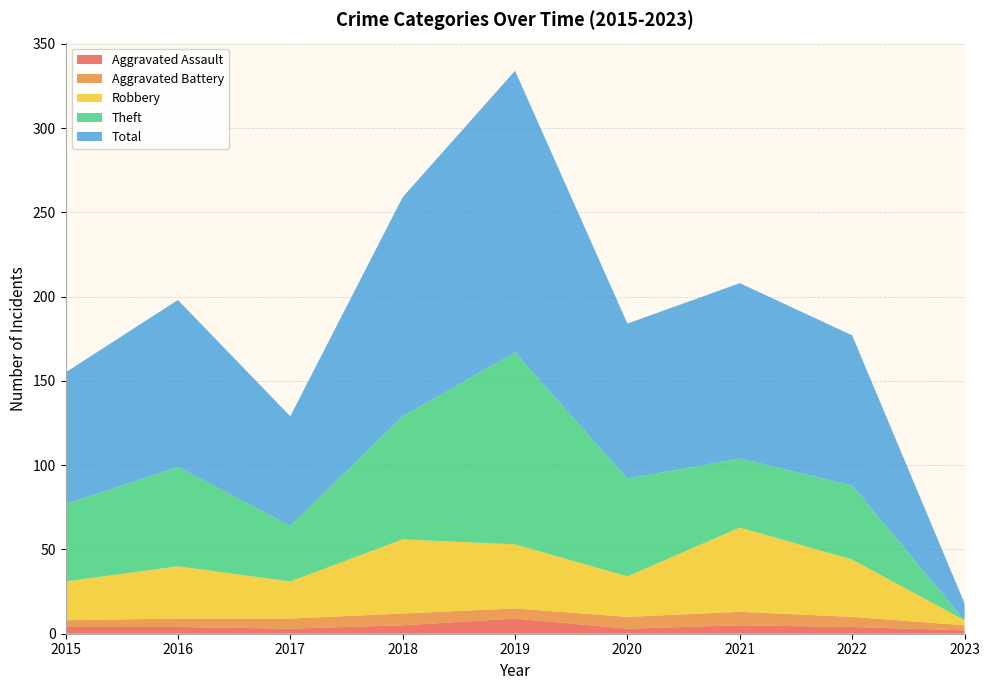

Reading right to left, what are all the values shown in this chart?

Aggravated Assault: 2	4	5	3	9	5	3	4	4
Aggravated Battery: 3	6	8	7	6	7	6	5	4
Robbery: 3	34	50	24	38	44	22	31	23
Theft: 0	44	41	58	114	73	33	59	46
Total: 10	89	104	92	167	130	65	99	78